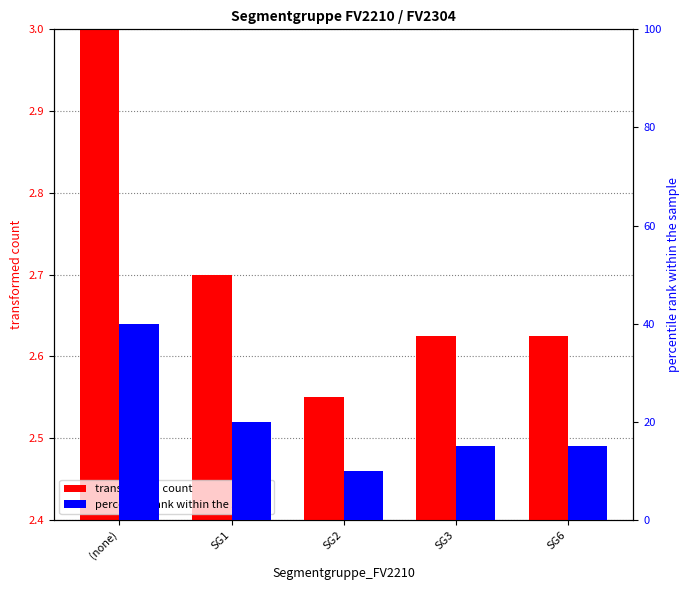

At which category is the sum across all series the highest?

(none)